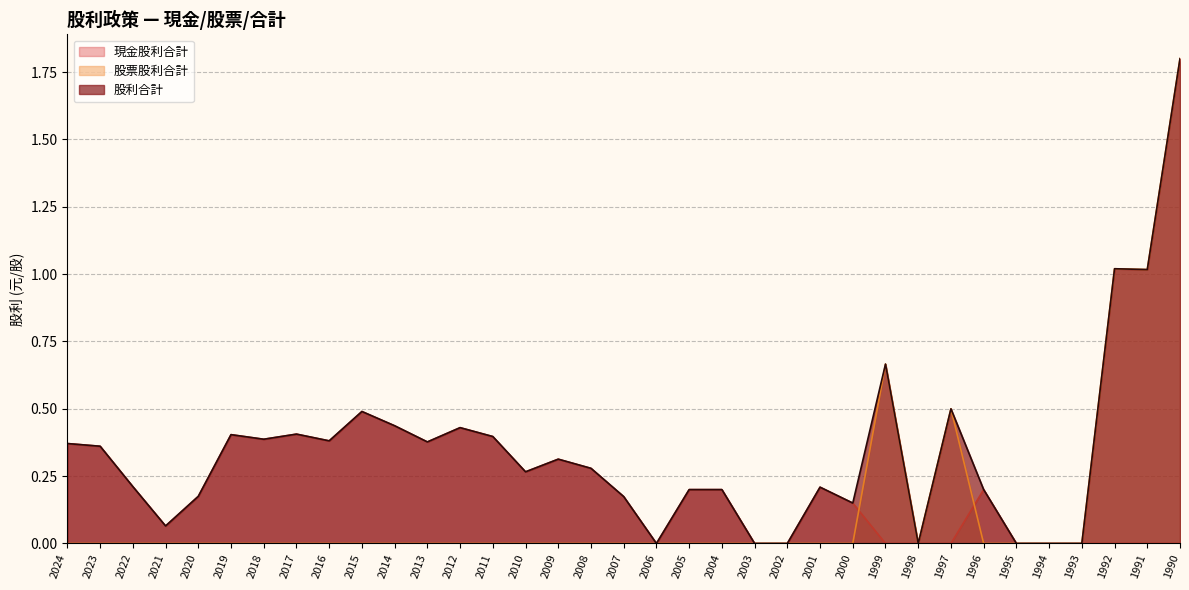

List the series in order of their overall mean, lowest first.

股票股利合計, 現金股利合計, 股利合計